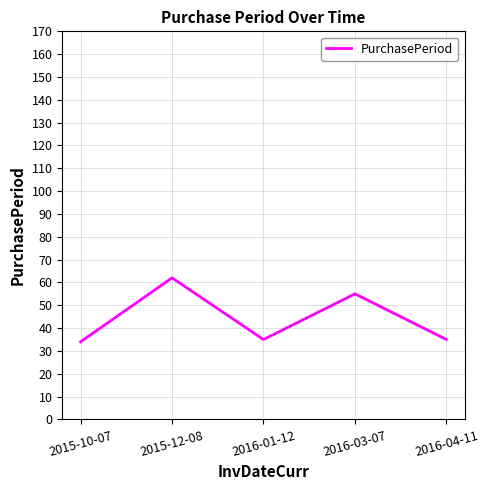

Reading left to right, what are all the values shown in this chart?

2015-10-07=34	2015-12-08=62	2016-01-12=35	2016-03-07=55	2016-04-11=35